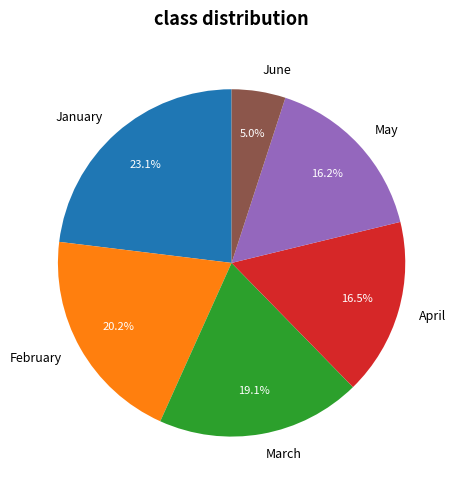

True or false: January accounts for 23% of the total.

True